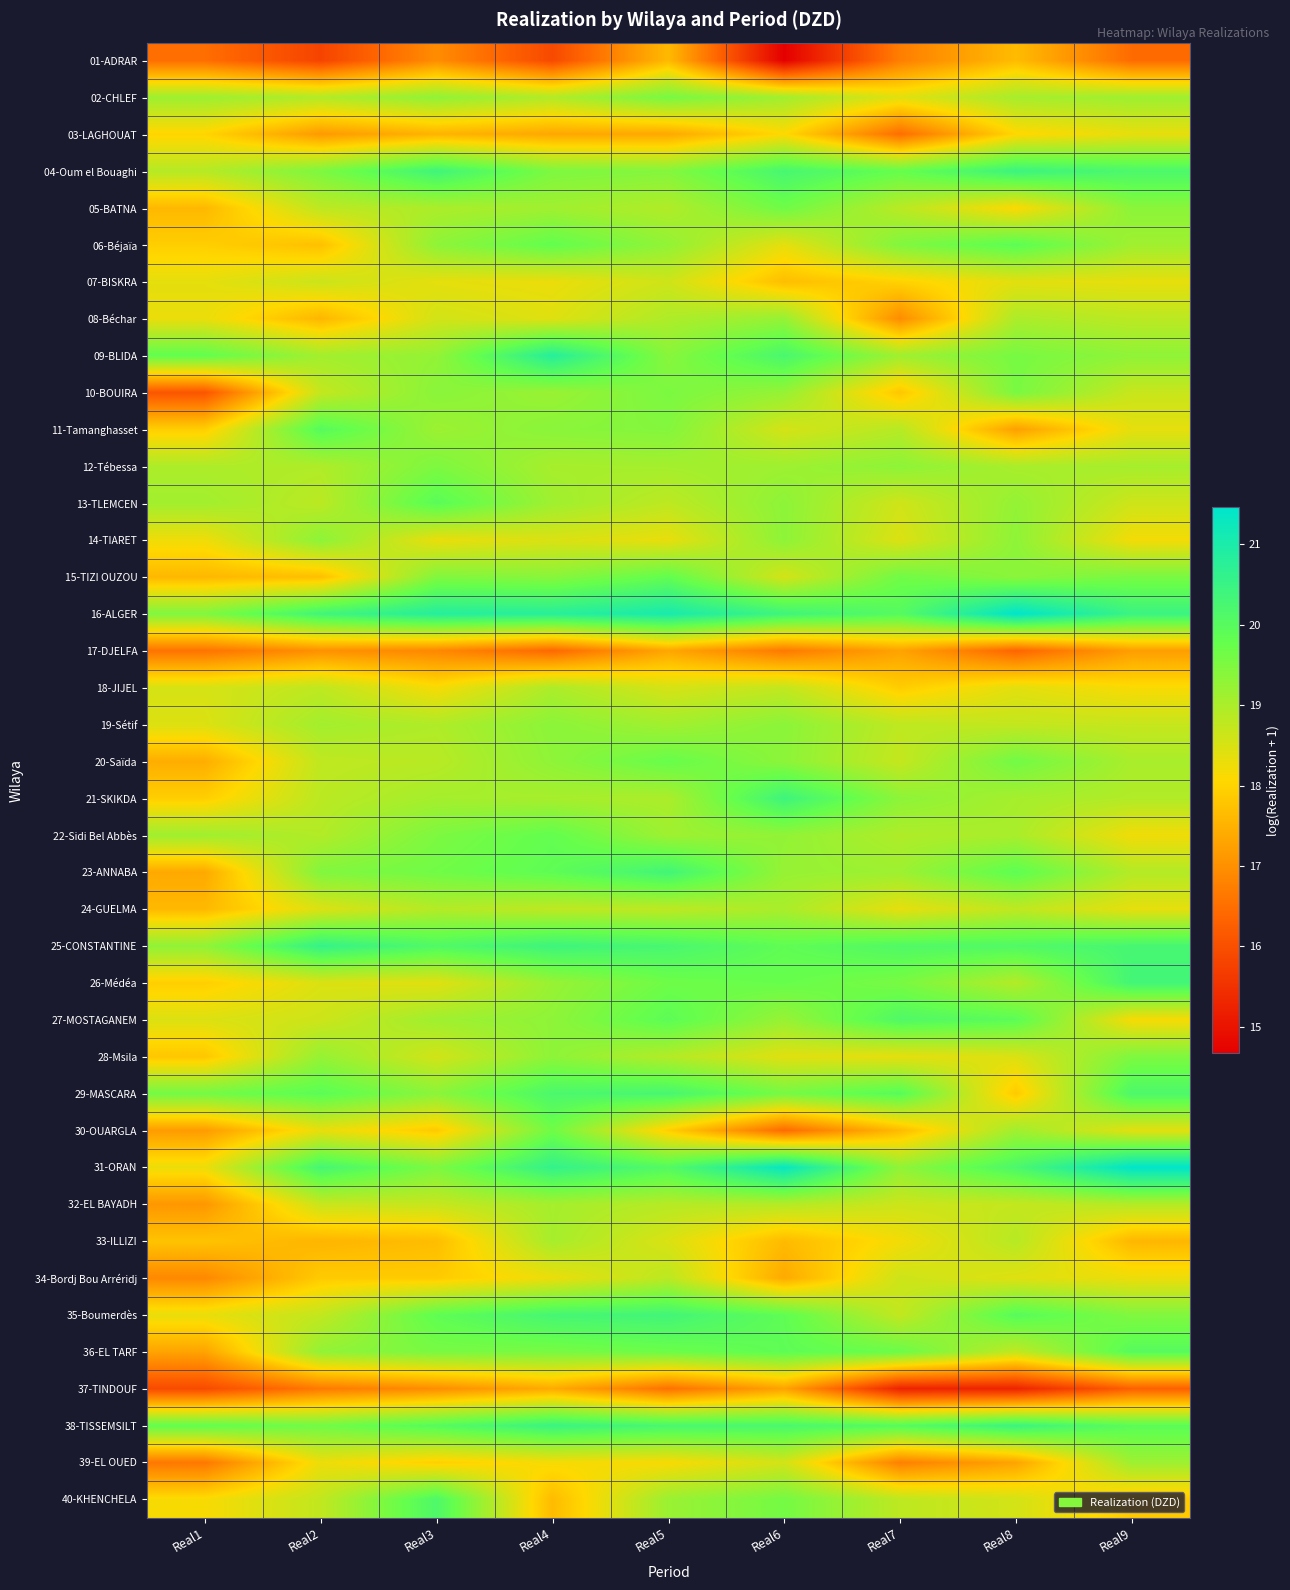

Reading left to right, what are all the values shown in this chart?

01-ADRAR: Real1=16.5	Real2=15.8	Real3=16.9	Real4=15.9	Real5=17.6	Real6=14.7	Real7=16.7	Real8=17.6	Real9=16.4
02-CHLEF: Real1=19.1	Real2=18.9	Real3=19.3	Real4=18.9	Real5=19.6	Real6=19.1	Real7=18.4	Real8=19.0	Real9=19.1
03-LAGHOUAT: Real1=18.0	Real2=17.1	Real3=17.5	Real4=17.3	Real5=17.4	Real6=18.1	Real7=16.5	Real8=18.0	Real9=18.3
04-Oum el Bouaghi: Real1=18.9	Real2=19.5	Real3=20.4	Real4=19.5	Real5=19.4	Real6=20.3	Real7=19.8	Real8=20.5	Real9=20.2
05-BATNA: Real1=17.6	Real2=18.8	Real3=19.0	Real4=19.1	Real5=18.9	Real6=19.7	Real7=18.8	Real8=18.1	Real9=19.3
06-Béjaïa: Real1=17.9	Real2=17.7	Real3=19.3	Real4=19.8	Real5=19.3	Real6=18.3	Real7=19.5	Real8=19.9	Real9=19.1
07-BISKRA: Real1=18.3	Real2=18.6	Real3=18.4	Real4=18.3	Real5=18.6	Real6=17.7	Real7=18.0	Real8=18.4	Real9=18.3
08-Béchar: Real1=18.3	Real2=17.6	Real3=18.6	Real4=18.4	Real5=19.0	Real6=19.2	Real7=16.9	Real8=19.0	Real9=18.8
09-BLIDA: Real1=19.8	Real2=19.1	Real3=19.3	Real4=20.8	Real5=19.4	Real6=20.2	Real7=19.1	Real8=19.6	Real9=19.3
10-BOUIRA: Real1=16.1	Real2=18.7	Real3=19.4	Real4=19.2	Real5=19.5	Real6=19.2	Real7=17.8	Real8=19.5	Real9=18.7
11-Tamanghasset: Real1=17.9	Real2=20.0	Real3=19.2	Real4=19.4	Real5=19.4	Real6=18.5	Real7=18.9	Real8=17.2	Real9=18.3
12-Tébessa: Real1=19.0	Real2=18.9	Real3=19.5	Real4=19.0	Real5=19.1	Real6=19.1	Real7=19.3	Real8=19.0	Real9=19.1
13-TLEMCEN: Real1=19.1	Real2=18.8	Real3=20.0	Real4=19.1	Real5=18.8	Real6=19.3	Real7=18.6	Real8=19.3	Real9=18.6
14-TIARET: Real1=18.2	Real2=19.3	Real3=18.3	Real4=18.5	Real5=18.3	Real6=19.3	Real7=18.5	Real8=19.3	Real9=18.2
15-TIZI OUZOU: Real1=17.6	Real2=17.7	Real3=19.5	Real4=19.4	Real5=19.8	Real6=18.5	Real7=19.6	Real8=19.4	Real9=19.5
16-ALGER: Real1=19.5	Real2=20.4	Real3=20.8	Real4=20.8	Real5=21.1	Real6=20.4	Real7=20.0	Real8=21.5	Real9=20.5
17-DJELFA: Real1=16.6	Real2=17.0	Real3=16.9	Real4=16.4	Real5=17.3	Real6=16.7	Real7=17.3	Real8=16.4	Real9=17.2
18-JIJEL: Real1=18.5	Real2=18.8	Real3=18.2	Real4=19.0	Real5=18.5	Real6=18.7	Real7=17.9	Real8=18.4	Real9=18.1
19-Sétif: Real1=18.4	Real2=19.1	Real3=18.9	Real4=19.3	Real5=19.1	Real6=19.3	Real7=18.8	Real8=18.7	Real9=18.7
20-Saïda: Real1=17.4	Real2=18.8	Real3=18.8	Real4=19.3	Real5=19.8	Real6=19.3	Real7=18.7	Real8=19.6	Real9=19.0
21-SKIKDA: Real1=17.9	Real2=18.8	Real3=19.1	Real4=19.0	Real5=19.0	Real6=20.4	Real7=19.3	Real8=19.1	Real9=18.9
22-Sidi Bel Abbès: Real1=19.1	Real2=18.9	Real3=19.5	Real4=19.8	Real5=19.1	Real6=19.3	Real7=18.9	Real8=19.0	Real9=18.2
23-ANNABA: Real1=17.4	Real2=19.5	Real3=19.6	Real4=19.9	Real5=20.4	Real6=19.2	Real7=19.2	Real8=19.9	Real9=18.9
24-GUELMA: Real1=17.6	Real2=18.5	Real3=18.9	Real4=18.8	Real5=18.8	Real6=19.0	Real7=18.3	Real8=18.8	Real9=18.3
25-CONSTANTINE: Real1=19.3	Real2=20.6	Real3=20.1	Real4=20.4	Real5=20.2	Real6=19.9	Real7=20.1	Real8=20.1	Real9=20.3
26-Médéa: Real1=17.9	Real2=18.5	Real3=18.4	Real4=19.2	Real5=19.7	Real6=19.8	Real7=19.5	Real8=18.9	Real9=20.3
27-MOSTAGANEM: Real1=18.5	Real2=18.6	Real3=19.1	Real4=19.3	Real5=19.9	Real6=19.2	Real7=20.1	Real8=19.9	Real9=18.2
28-Msila: Real1=17.8	Real2=19.2	Real3=18.6	Real4=19.3	Real5=18.9	Real6=18.4	Real7=18.3	Real8=18.5	Real9=19.5
29-MASCARA: Real1=19.6	Real2=19.9	Real3=19.3	Real4=20.2	Real5=20.3	Real6=19.6	Real7=20.0	Real8=17.9	Real9=20.2
30-OUARGLA: Real1=17.2	Real2=18.3	Real3=17.9	Real4=19.7	Real5=17.9	Real6=16.4	Real7=17.6	Real8=19.1	Real9=18.4
31-ORAN: Real1=18.3	Real2=20.3	Real3=19.5	Real4=20.6	Real5=20.1	Real6=21.3	Real7=19.3	Real8=20.2	Real9=21.4
32-EL BAYADH: Real1=17.1	Real2=18.7	Real3=18.7	Real4=19.1	Real5=18.9	Real6=18.9	Real7=18.6	Real8=18.7	Real9=18.9
33-ILLIZI: Real1=17.8	Real2=17.5	Real3=17.7	Real4=19.0	Real5=18.5	Real6=17.6	Real7=18.2	Real8=18.9	Real9=17.6
34-Bordj Bou Arréridj: Real1=16.9	Real2=17.9	Real3=17.9	Real4=18.3	Real5=18.8	Real6=17.4	Real7=18.6	Real8=18.4	Real9=18.3
35-Boumerdès: Real1=18.3	Real2=18.7	Real3=19.9	Real4=20.3	Real5=20.3	Real6=19.9	Real7=18.7	Real8=20.0	Real9=19.5
36-EL TARF: Real1=17.3	Real2=19.3	Real3=19.5	Real4=19.6	Real5=19.7	Real6=19.9	Real7=19.7	Real8=18.7	Real9=20.0
37-TINDOUF: Real1=15.9	Real2=16.7	Real3=17.0	Real4=17.4	Real5=16.5	Real6=17.3	Real7=15.3	Real8=15.3	Real9=16.3
38-TISSEMSILT: Real1=19.8	Real2=19.6	Real3=20.0	Real4=20.5	Real5=20.2	Real6=20.2	Real7=20.0	Real8=20.5	Real9=19.9
39-EL OUED: Real1=16.6	Real2=18.3	Real3=17.9	Real4=18.2	Real5=18.1	Real6=18.6	Real7=16.8	Real8=17.3	Real9=19.1
40-KHENCHELA: Real1=18.1	Real2=18.7	Real3=20.1	Real4=17.6	Real5=19.2	Real6=19.6	Real7=18.8	Real8=18.5	Real9=17.8